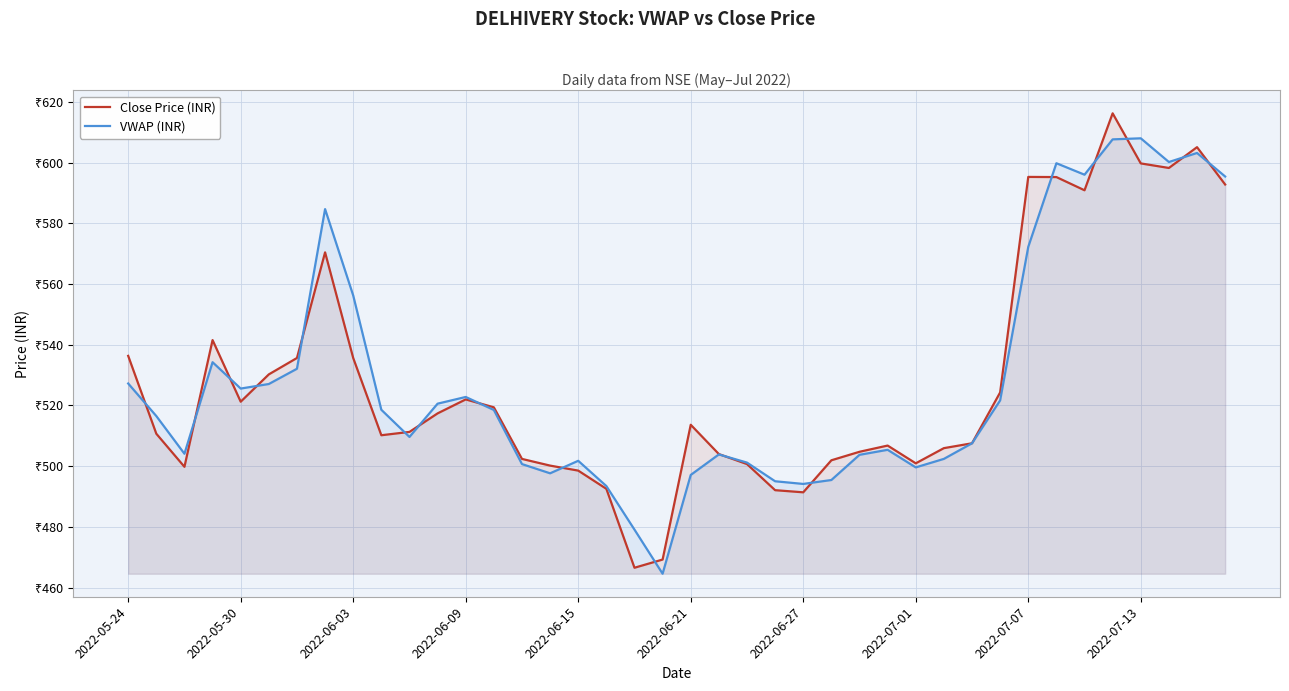

Does the chart have visible grid lines?

Yes